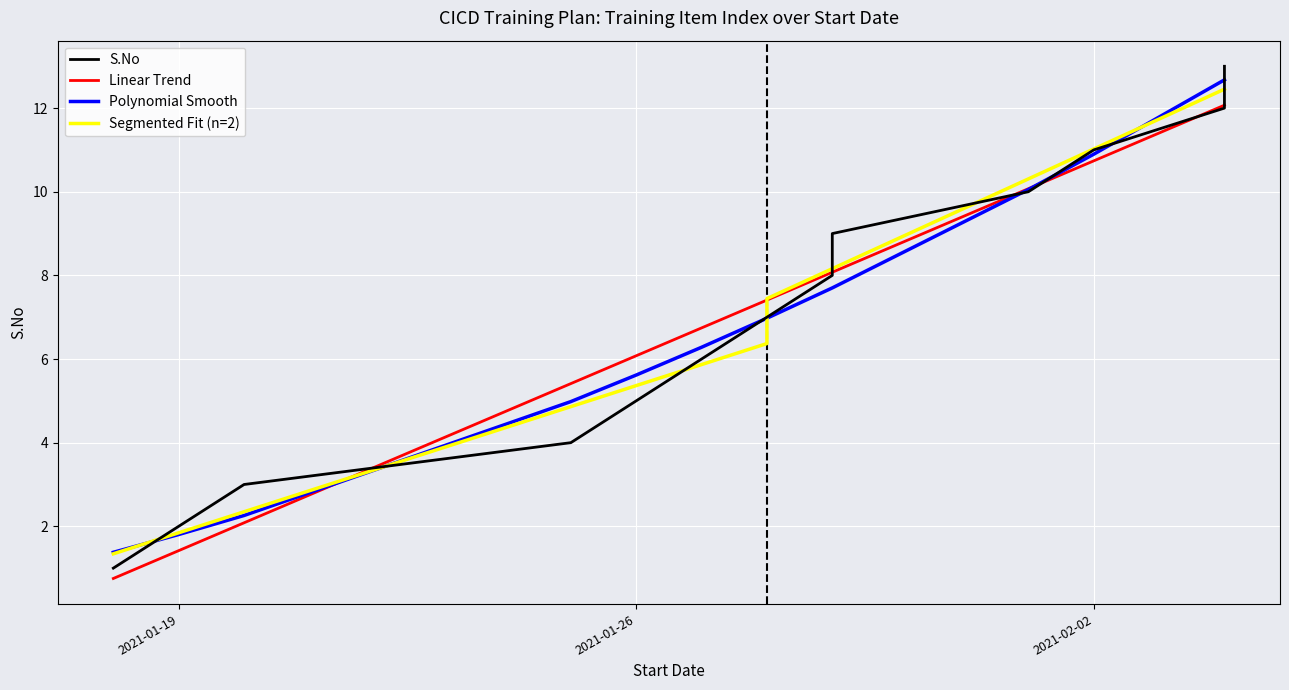

Reading left to right, list all the values displayed in this chart.

2021-01-18=1	2021-01-19=2	2021-01-20=3	2021-01-25=4	2021-01-26=5	2021-01-27=6	2021-01-28=7	2021-01-29=8	2021-01-29=9	2021-02-01=10	2021-02-02=11	2021-02-04=12	2021-02-04=13